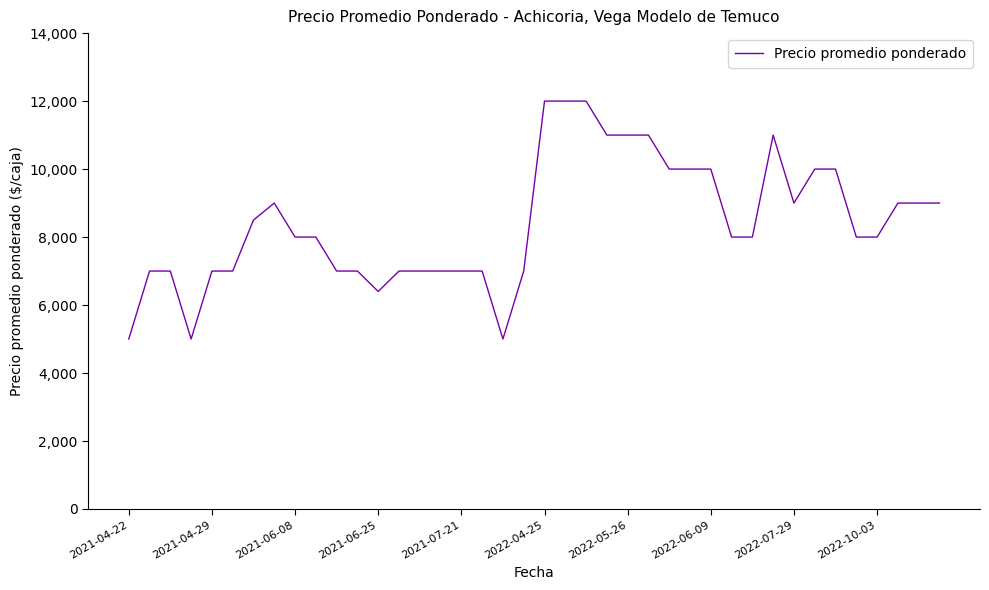

How many values are below 8000?

16